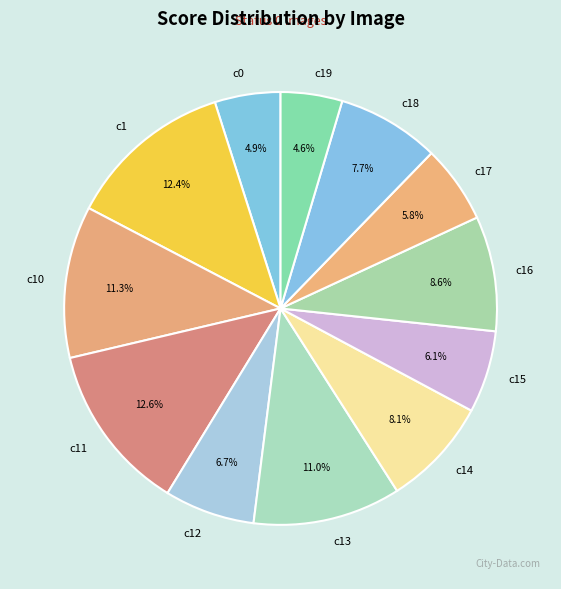

What percentage is NOT represented by c18?

92.3%